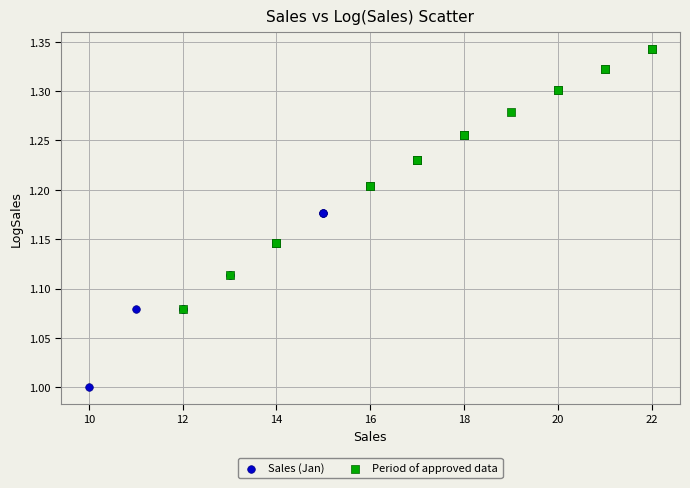

Which series contains the highest Y value?

Period of approved data